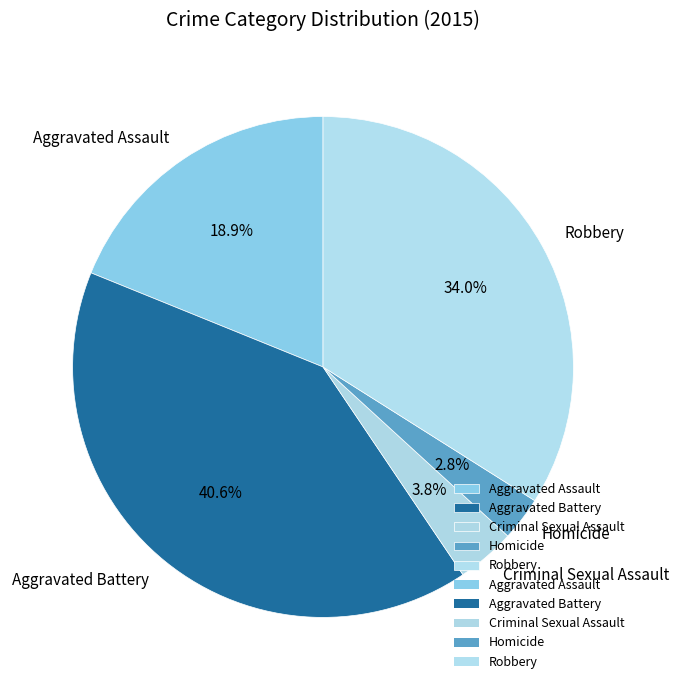

To the nearest percent, what is the combined percentage of Criminal Sexual Assault and Aggravated Assault?

23%